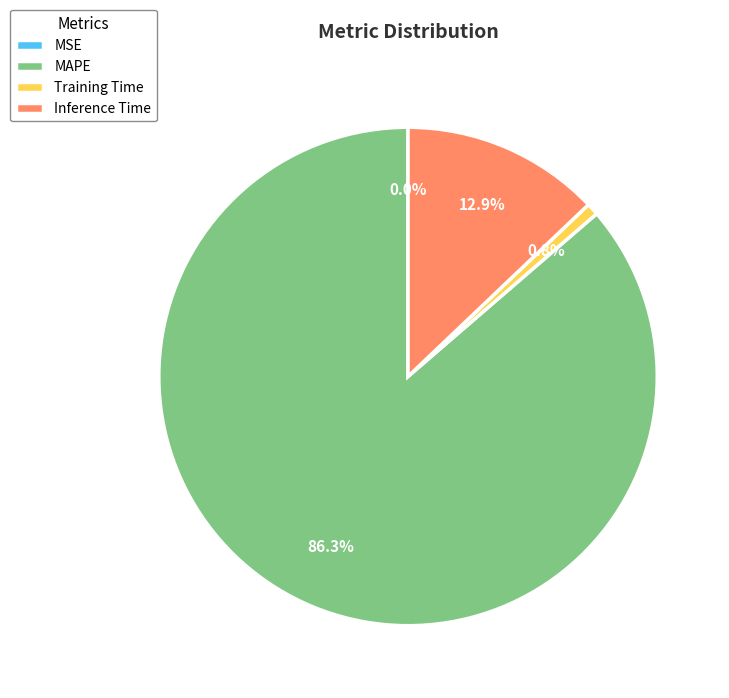

Which slice represents more than half of the pie?

MAPE